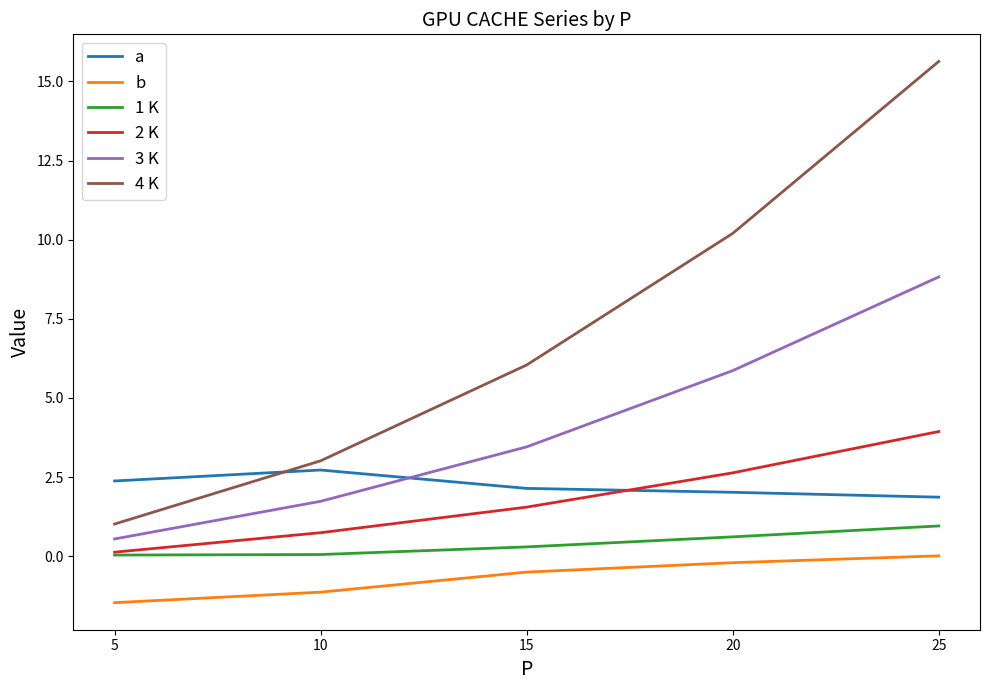

Read the 2 K value at 25.

3.9